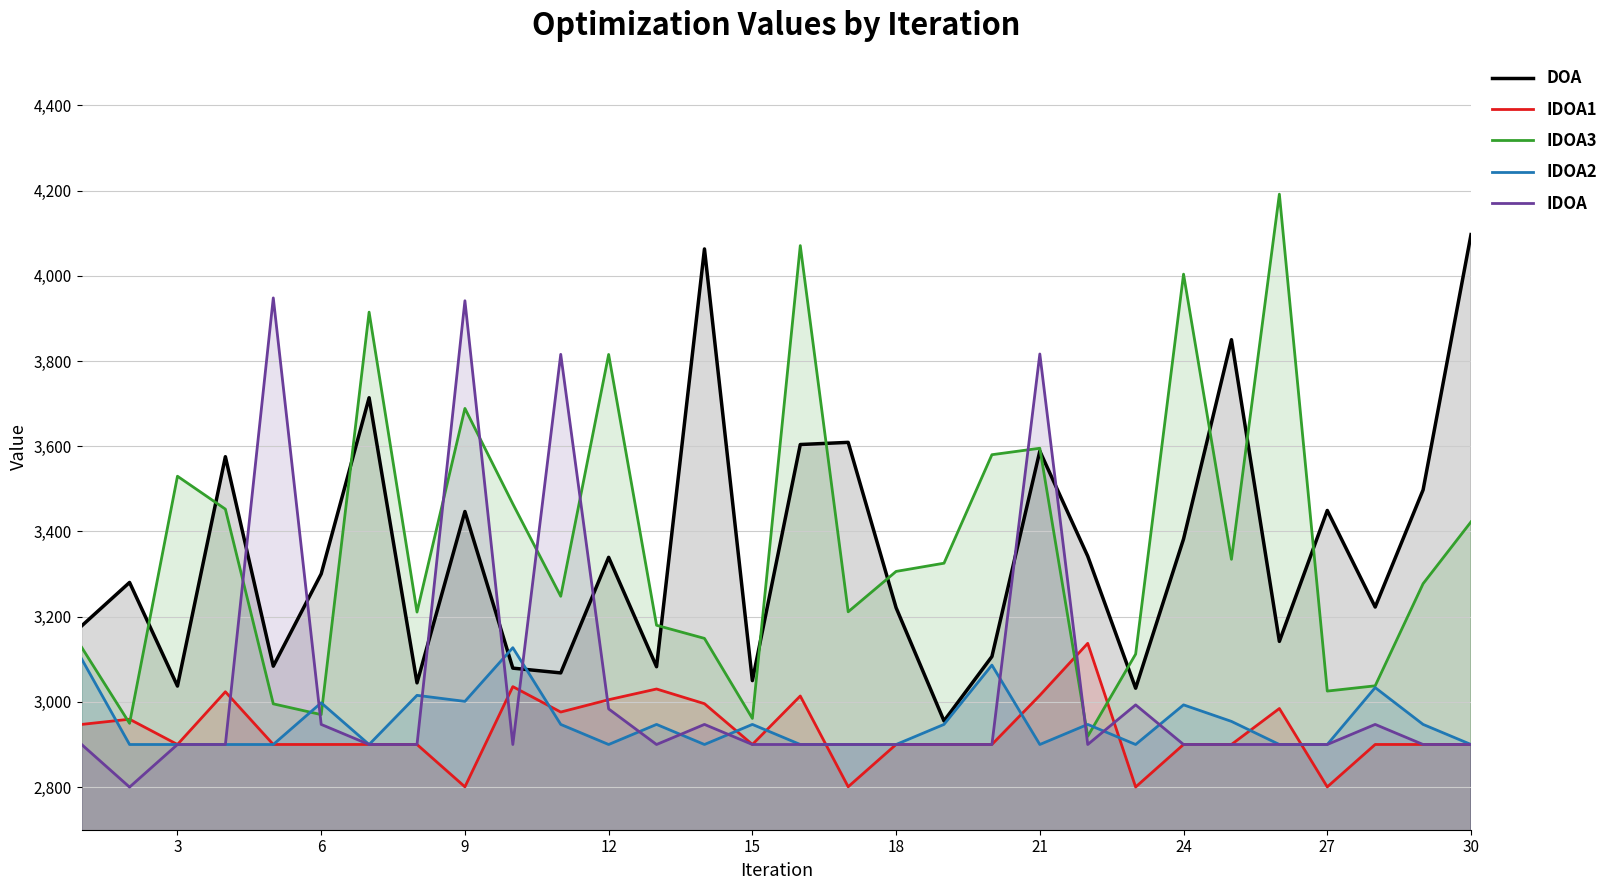

The DOA series shows 3037.1 at 3. True or false?

True